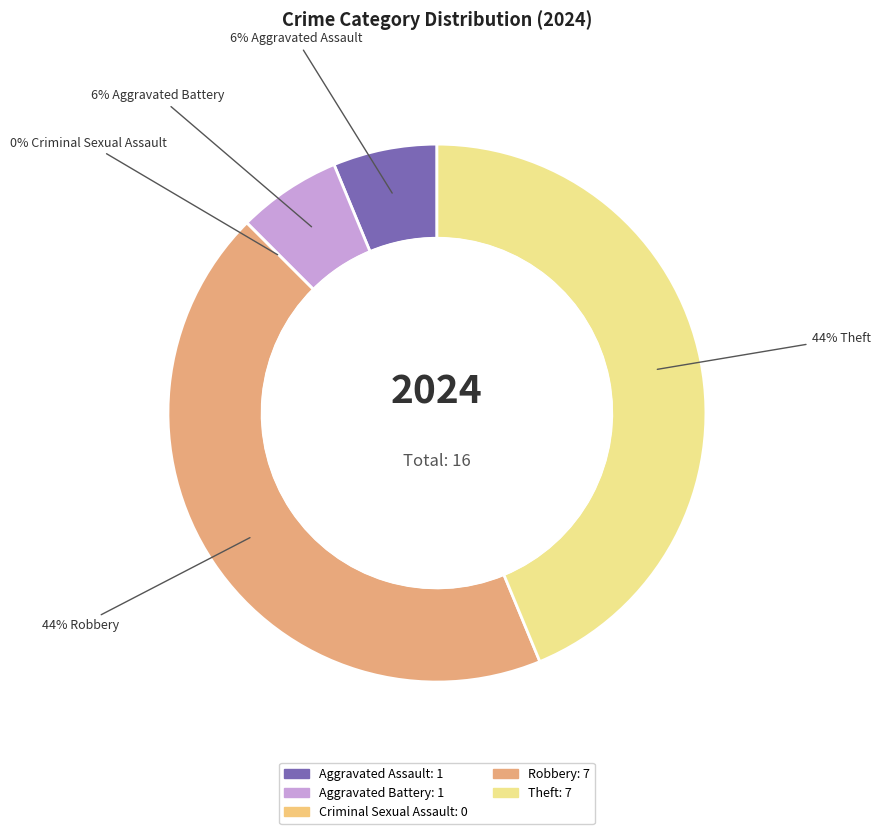

What percentage is NOT represented by Aggravated Battery?

93.8%